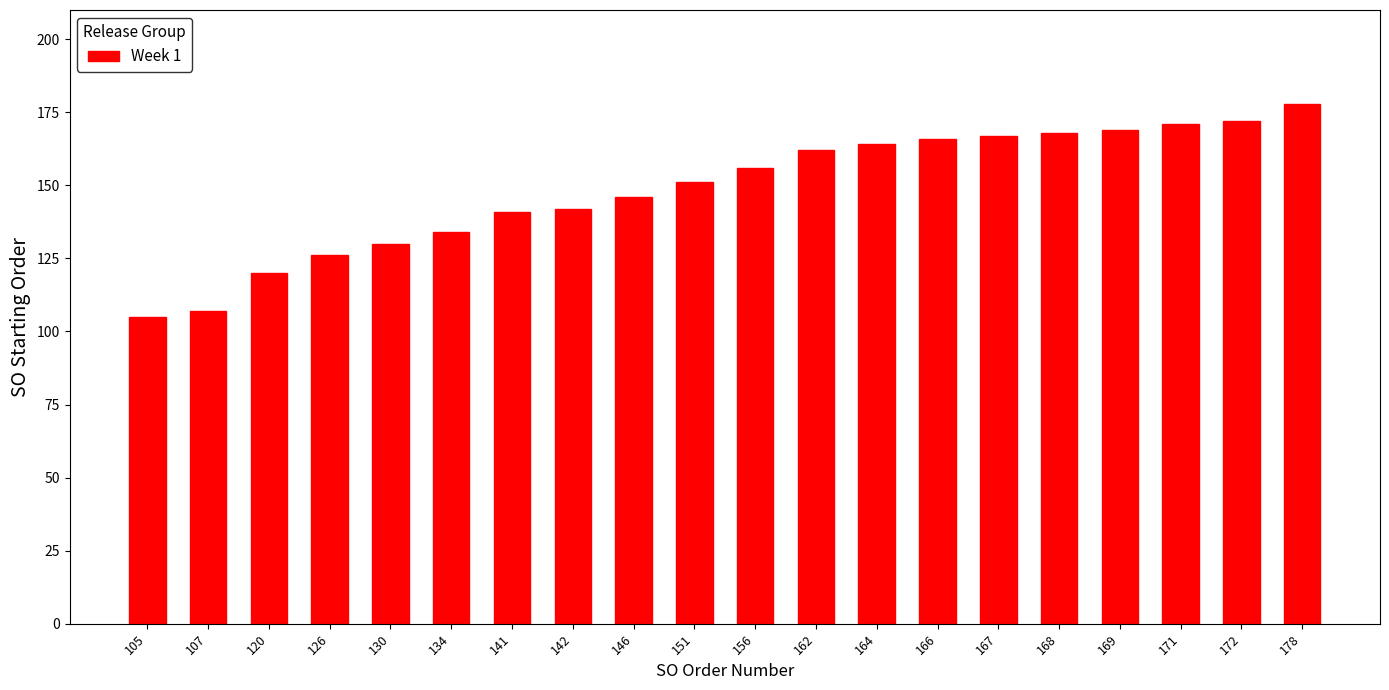

Which label corresponds to the smallest value in the chart?

105